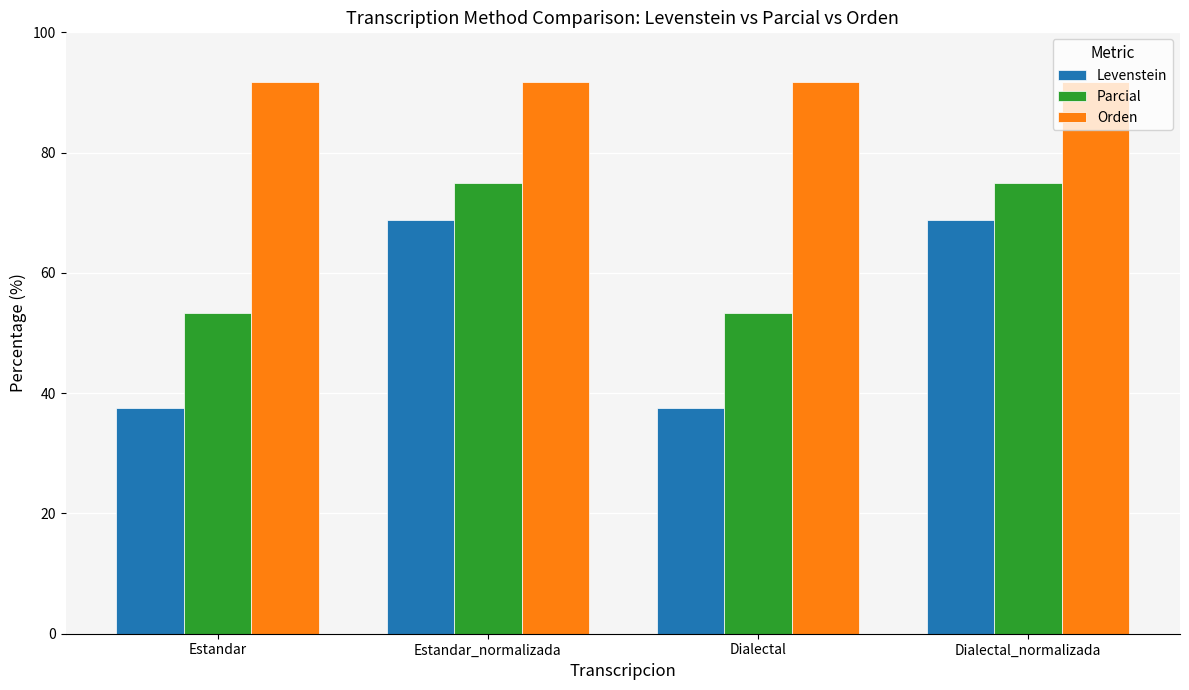

What is the maximum value for Orden?

91.7